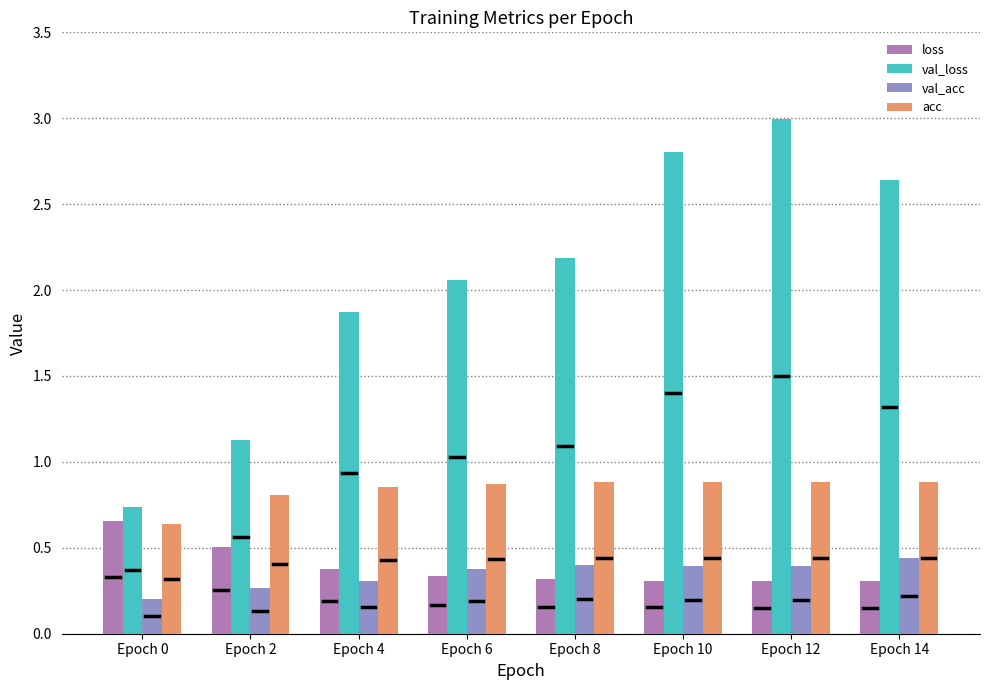

What is the sum of the loss values at Epoch 4 and Epoch 0?

1.0